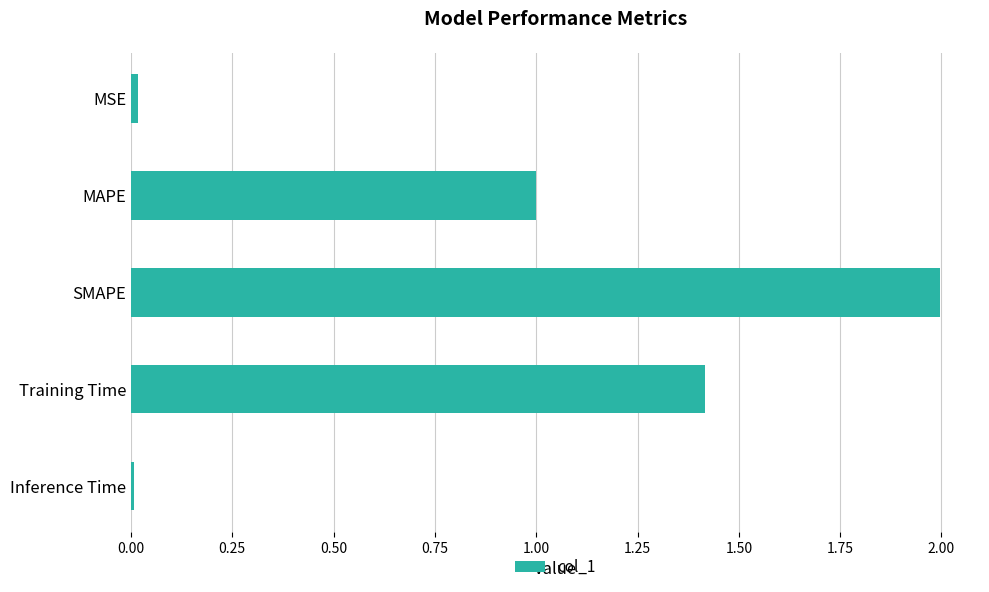

What is the difference between the maximum and minimum values?

2.0